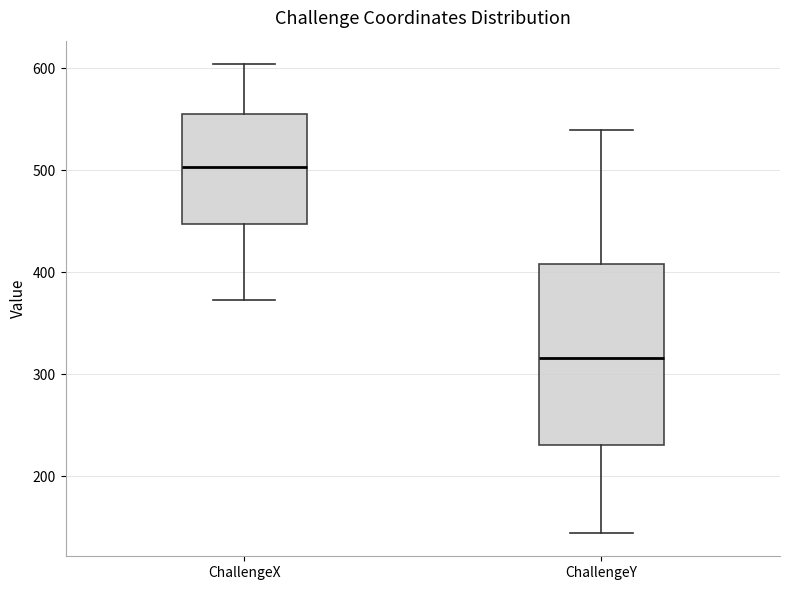

Which box's median line is the lowest?

ChallengeY